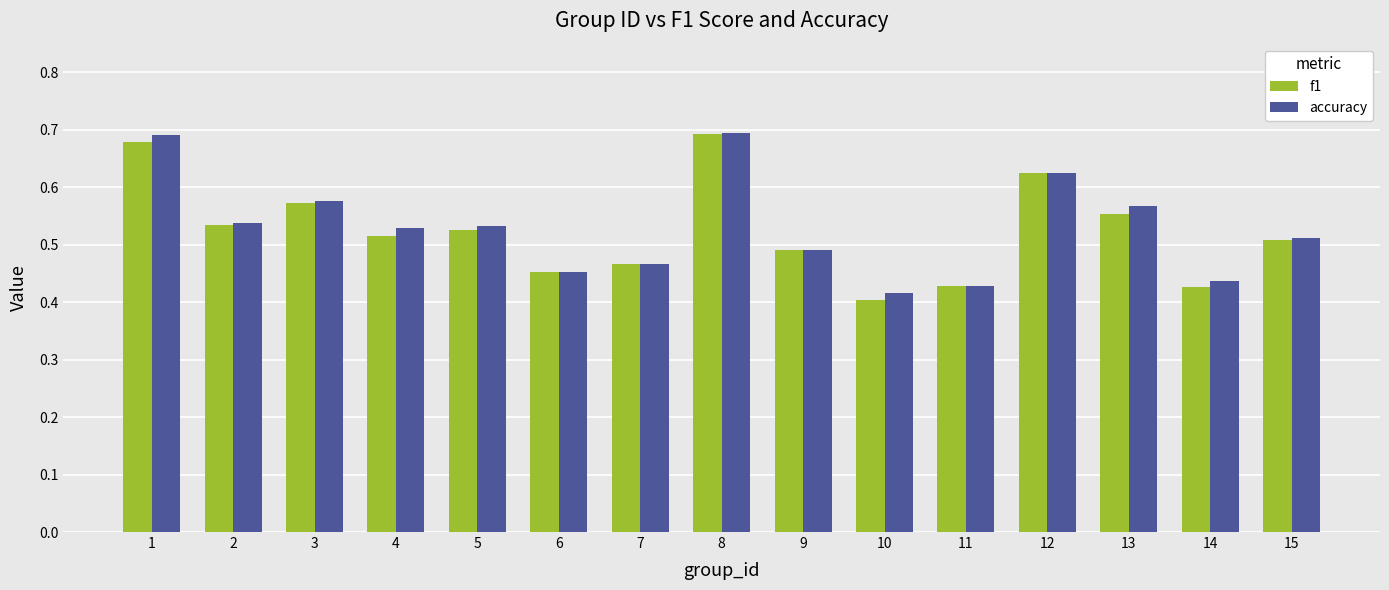

The accuracy series shows 0.5 at 2. True or false?

True